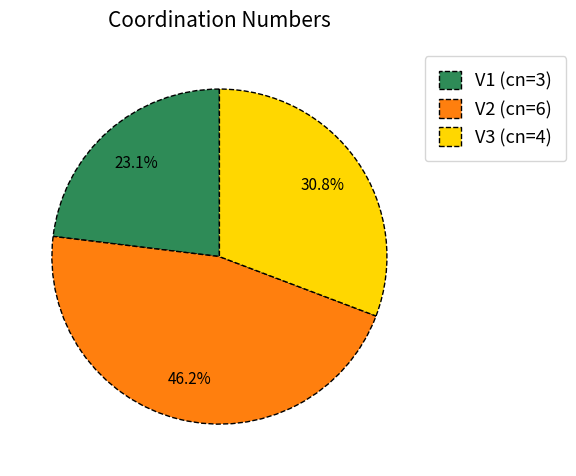

To the nearest percent, what is the combined percentage of V2 and V1?

69%